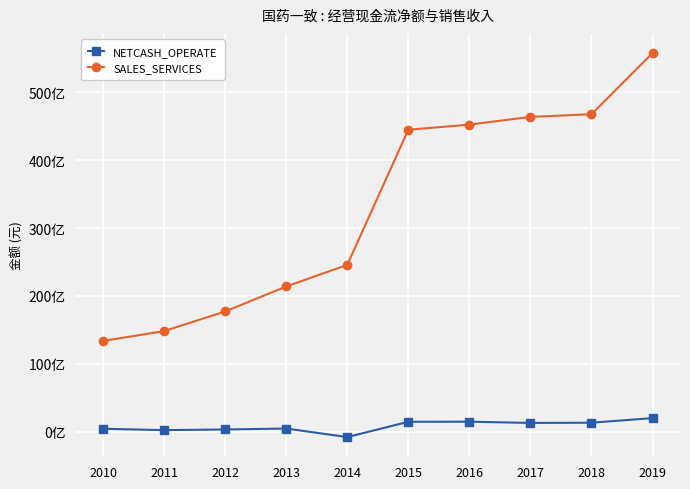

Does the chart have visible grid lines?

Yes